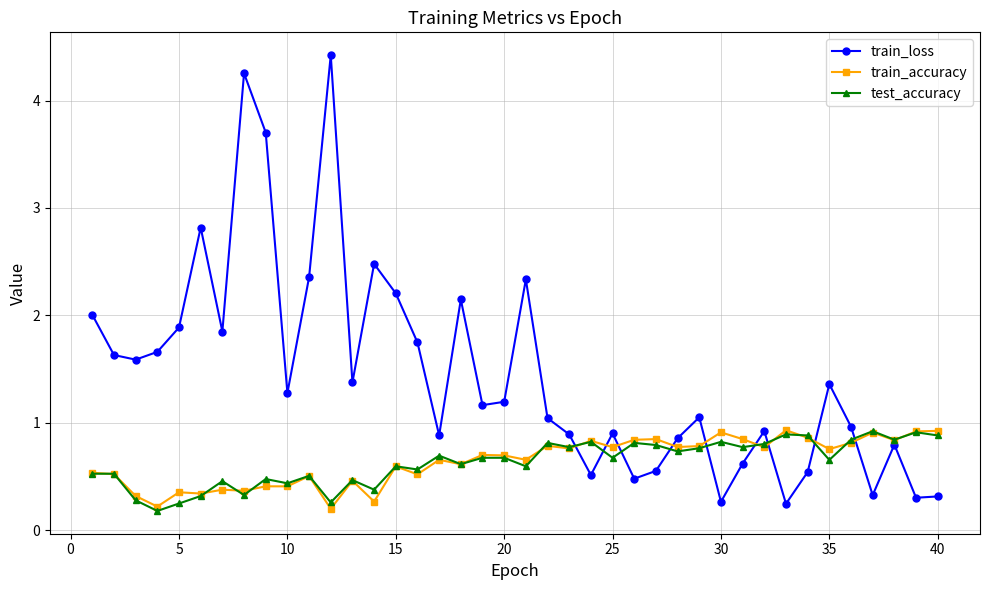

What is the difference between the maximum and minimum values in the train_accuracy series?

0.7